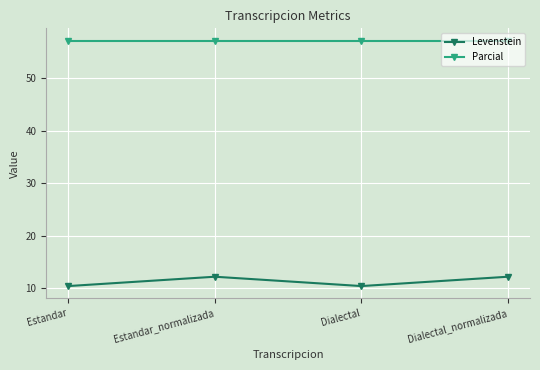

What position from the right is Estandar?

4